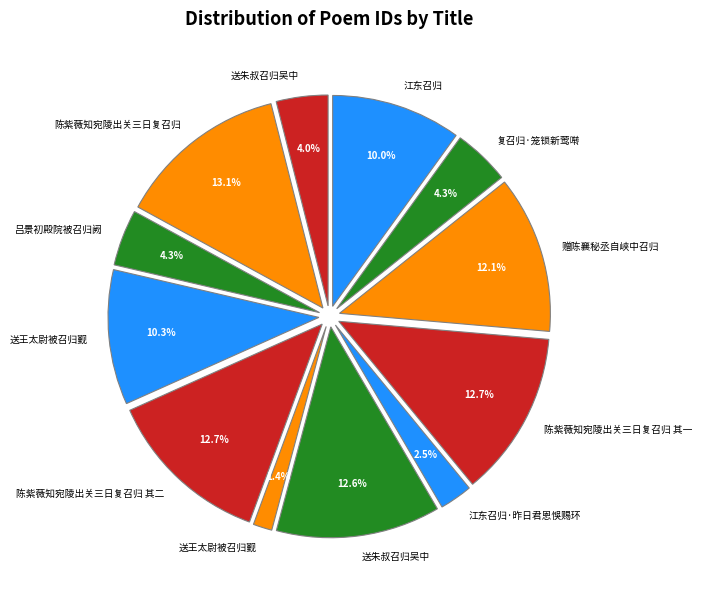

How many segments does this pie chart have?

12